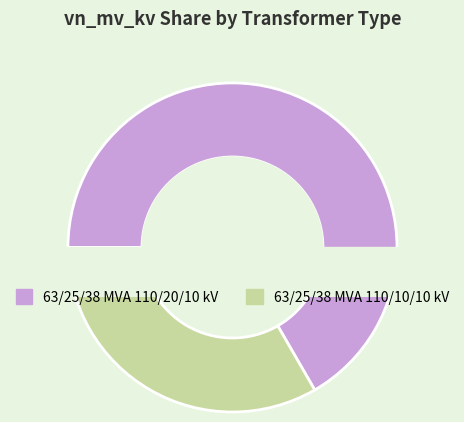

To the nearest percent, what portion does 63/25/38 MVA 110/10/10 kV represent?

33%